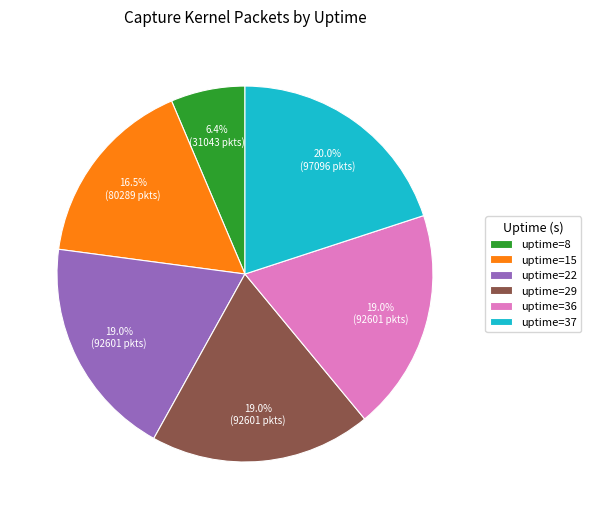

Is there a majority slice in this chart?

No